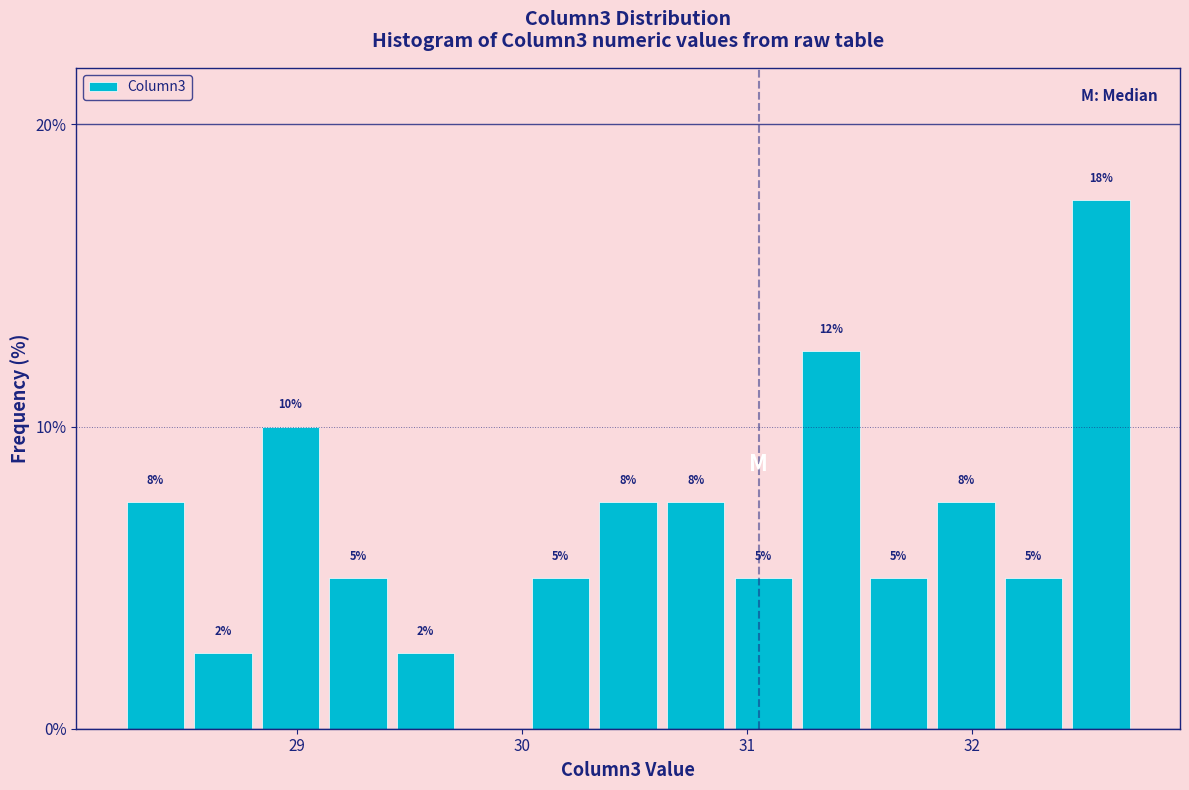

Read against the x-axis, roughly where is the centre of the tallest bar?

32.6